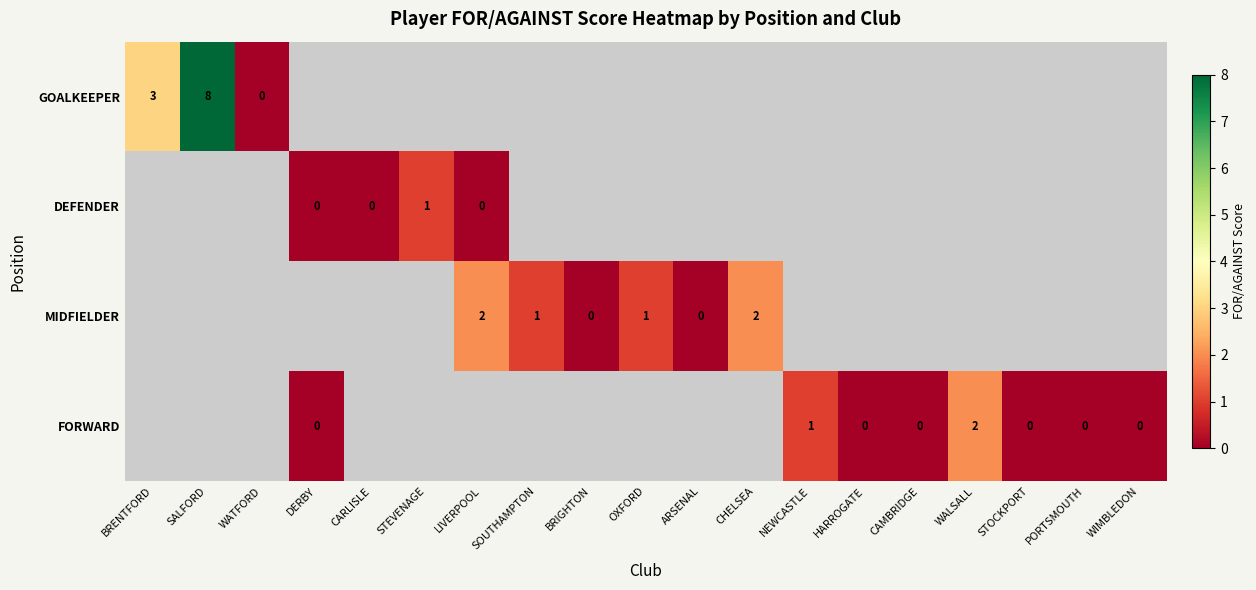

Is it true that GOALKEEPER equals 3 at BRENTFORD?

True